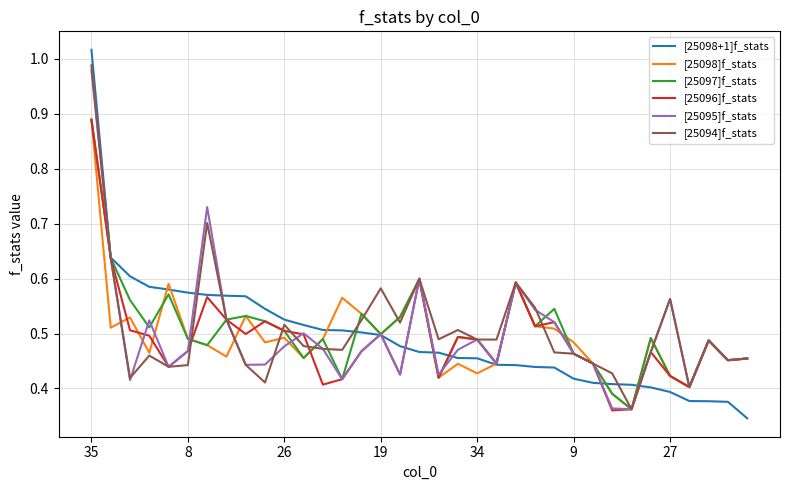

In [25095]f_stats, how many points are higher than both neighbors (excluding endpoints)?

9